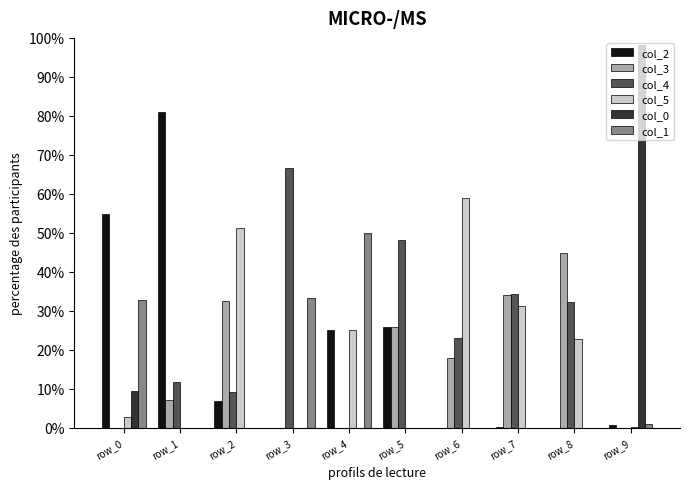

What is the total value across all series at row_0?

100.0